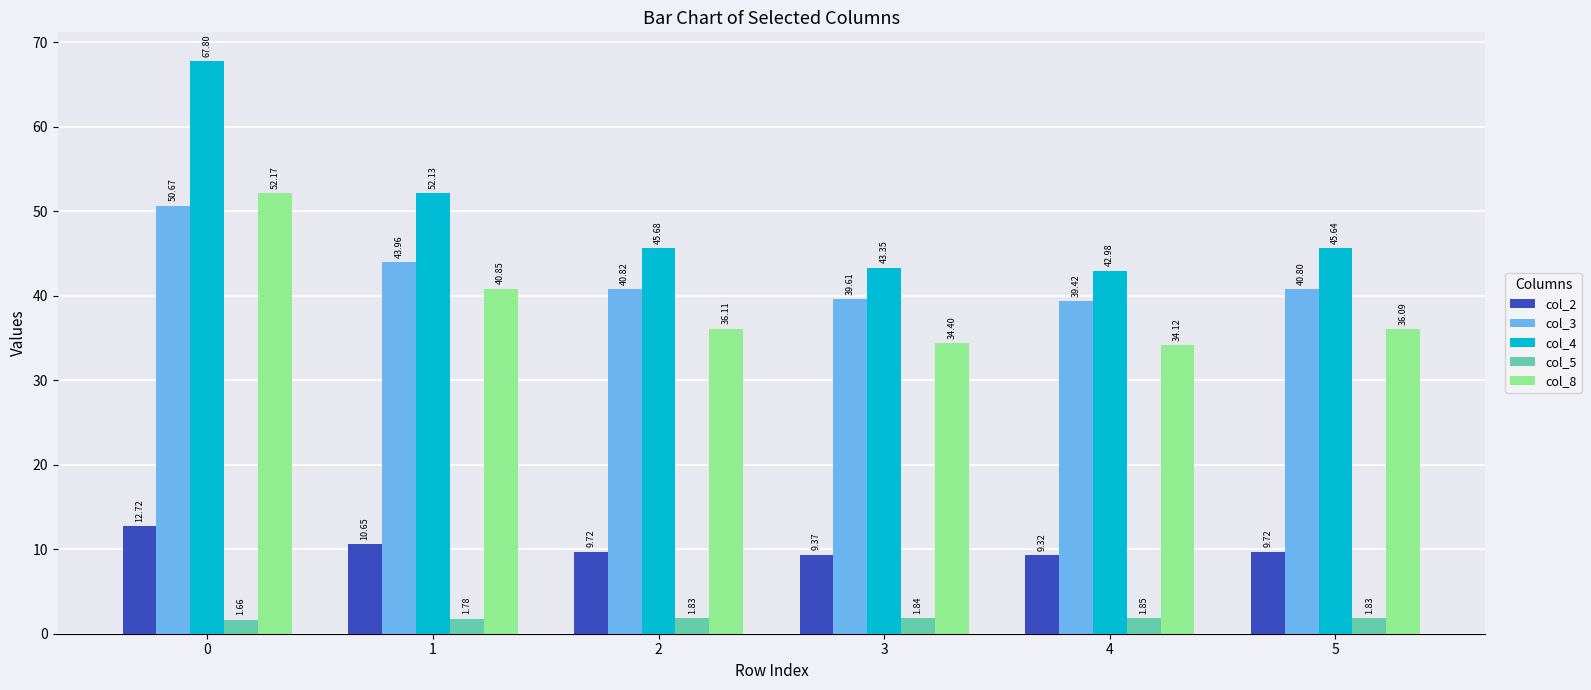

Which series has the largest total across all categories?

col_4